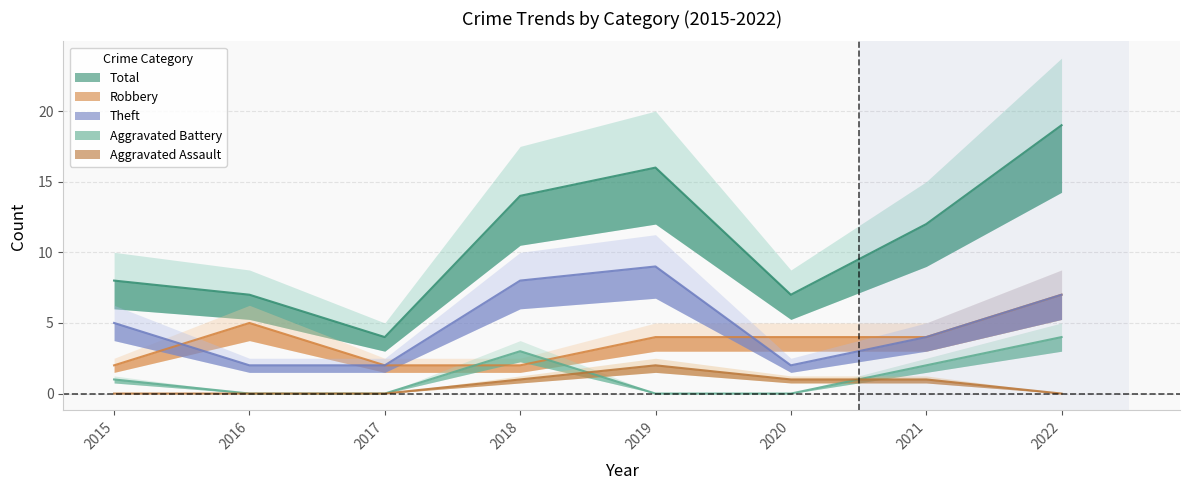

Rank the series by their maximum value, from highest to lowest.

Total, Theft, Robbery, Aggravated Battery, Aggravated Assault